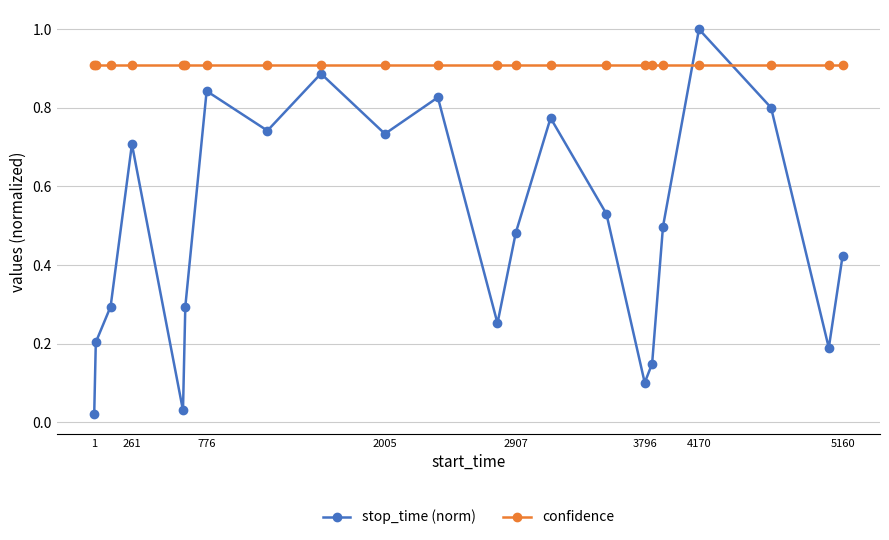

What is the highest value of the stop_time (norm) series?

1.0